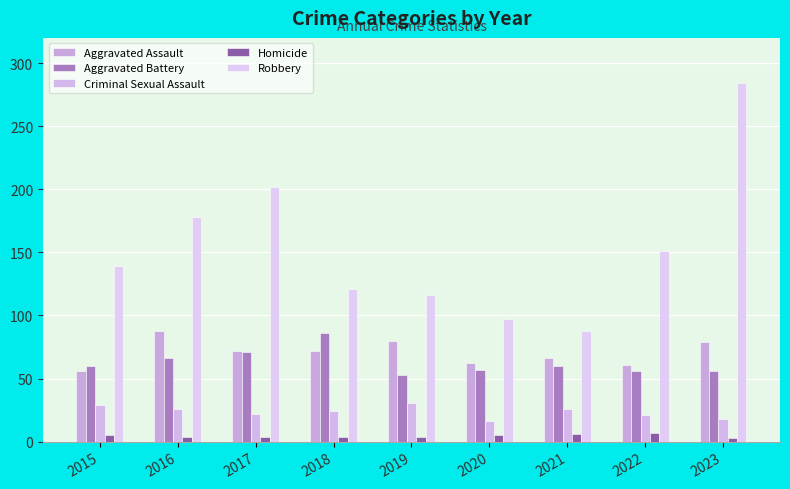

At which category is the sum across all series the highest?

2023